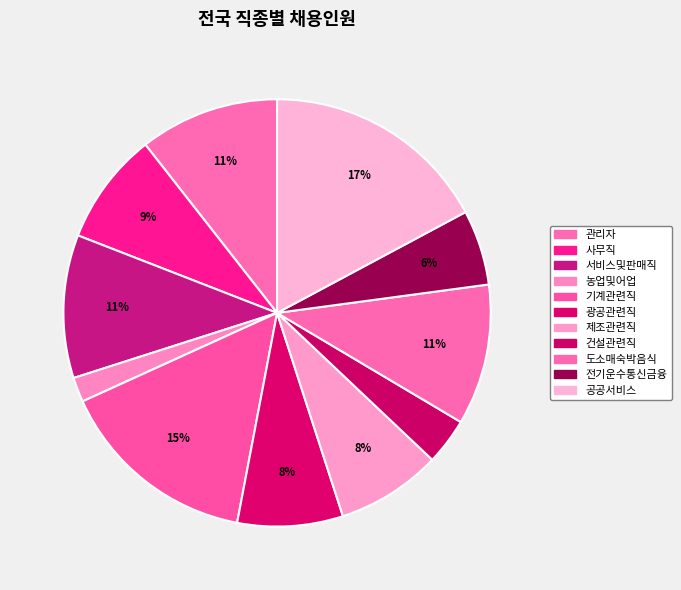

Approximately how many times larger is the value at 제조관련직 compared to 광공관련직?

1.0